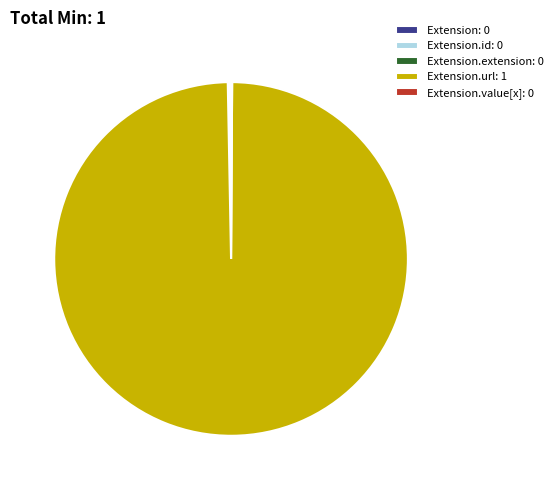

Is there a majority slice in this chart?

Yes